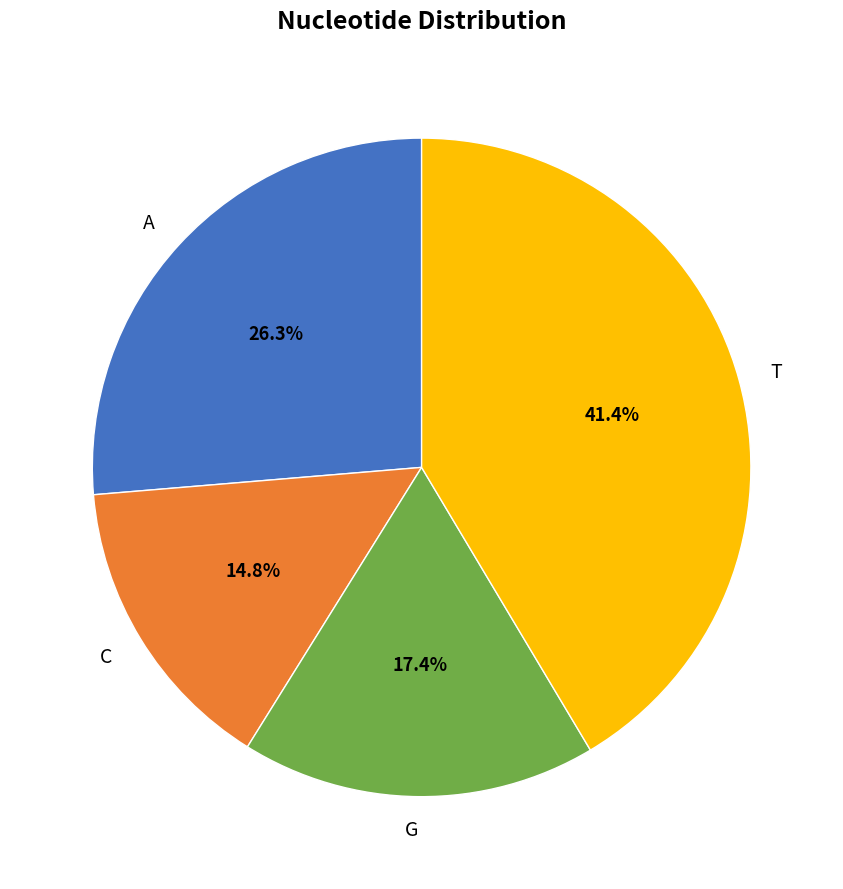

The C slice represents 23% of the pie. True or false?

False